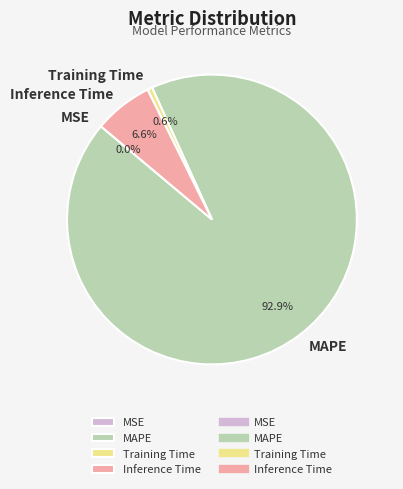

Does any single category account for the majority?

Yes